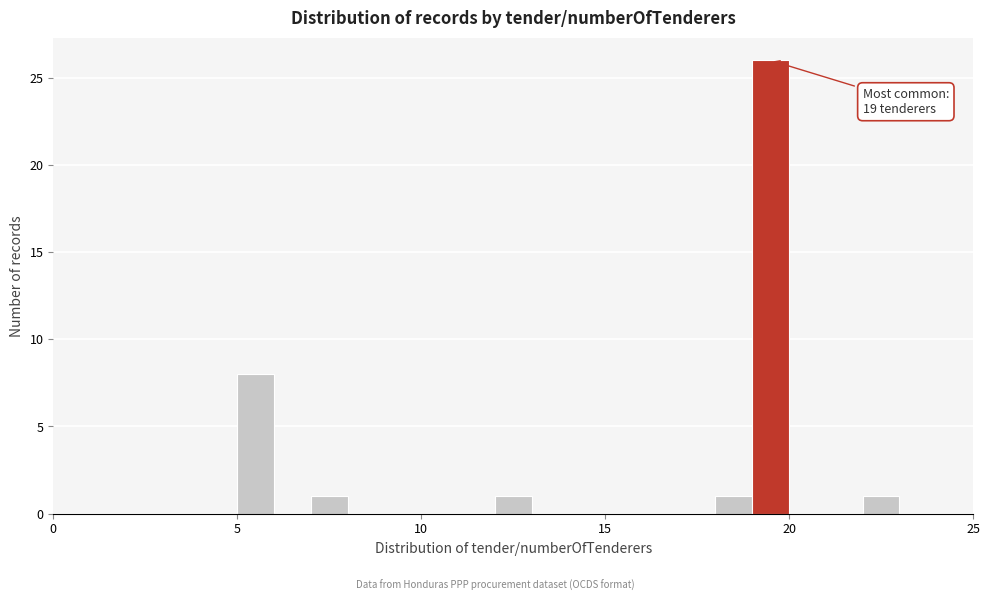

Around what value on the x-axis is the tallest bar? Give the approximate position of its centre, as read against the axis.

19.5